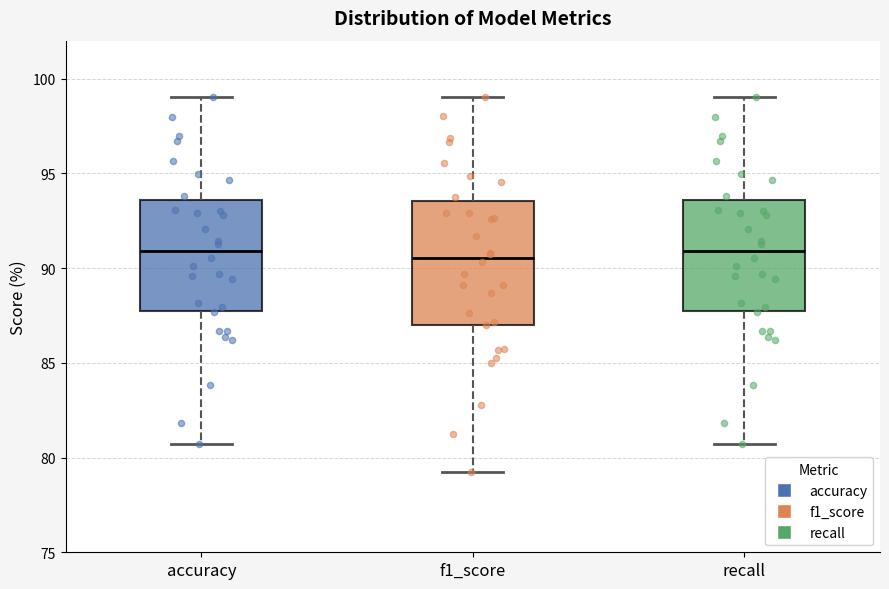

Comparing the boxes themselves (not the whiskers), which one is the tallest?

f1_score